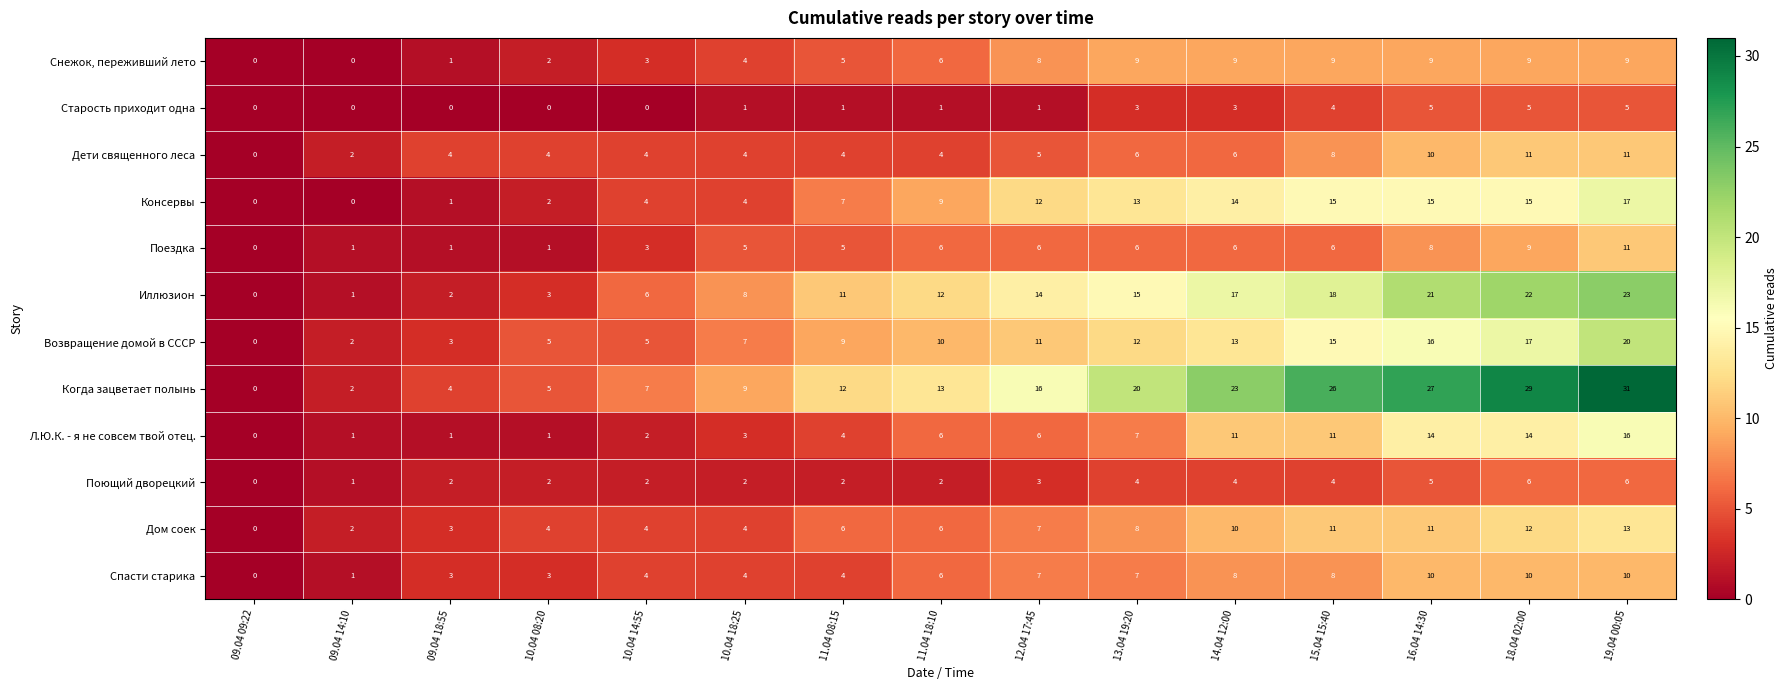

Where is Дети священного леса nearest to the value 5?

12.04 17:45